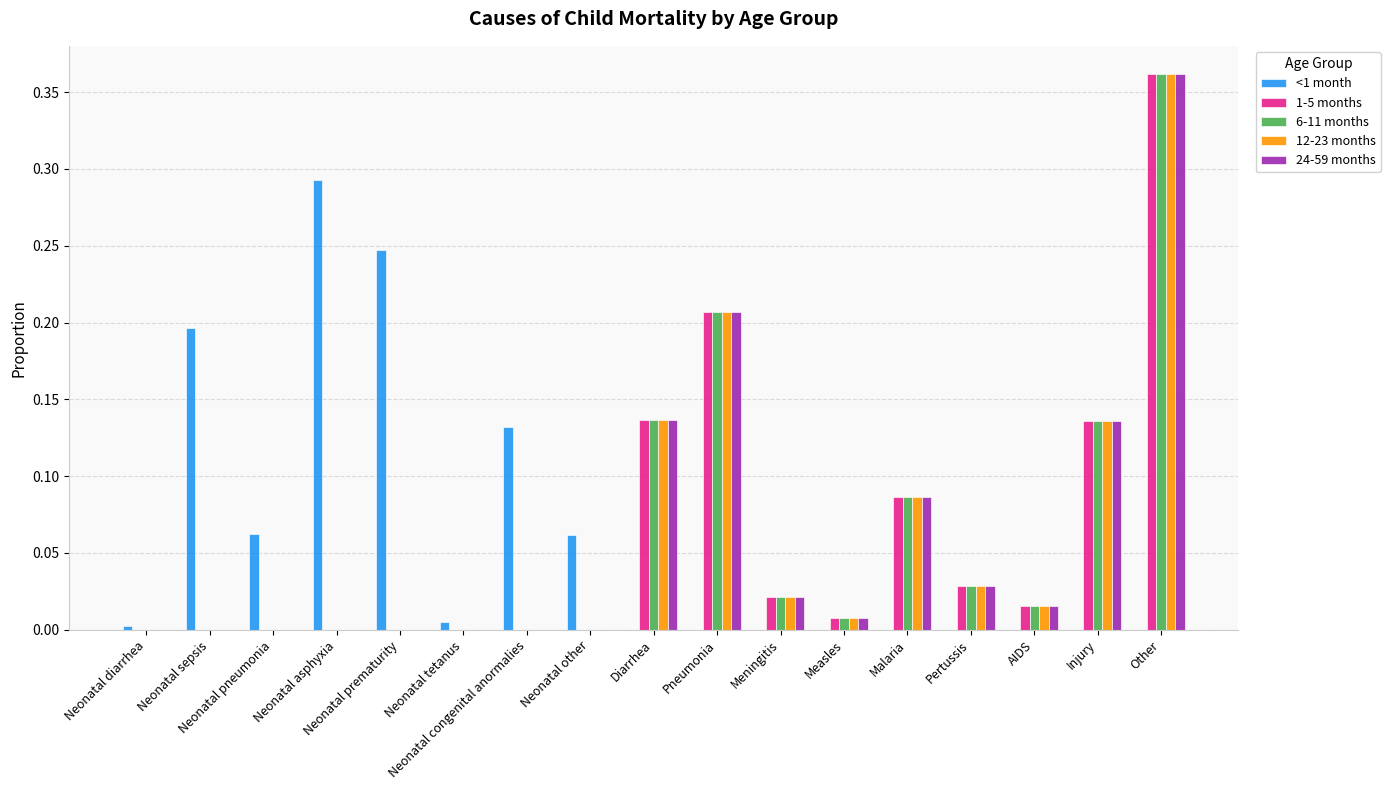

Between Neonatal pneumonia and Pertussis, which series saw the biggest shift?

<1 month